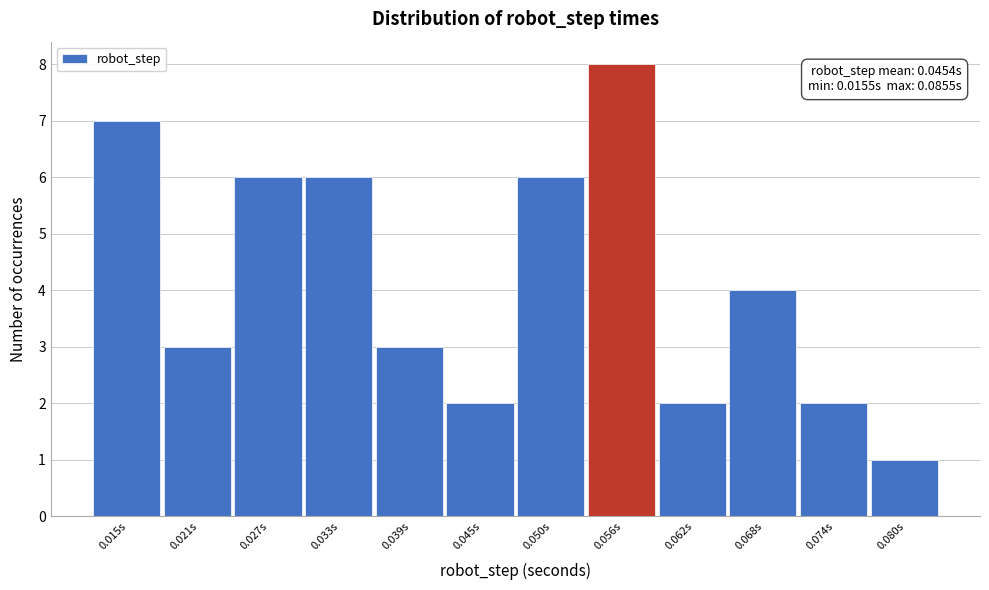

Reading left to right, transcribe all the data shown in this chart.

7	3	6	6	3	2	6	8	2	4	2	1